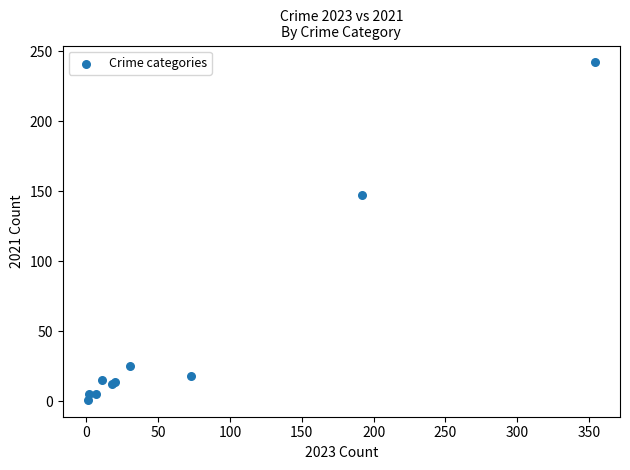

What Y value in the scatter plot is closest to 121?

147